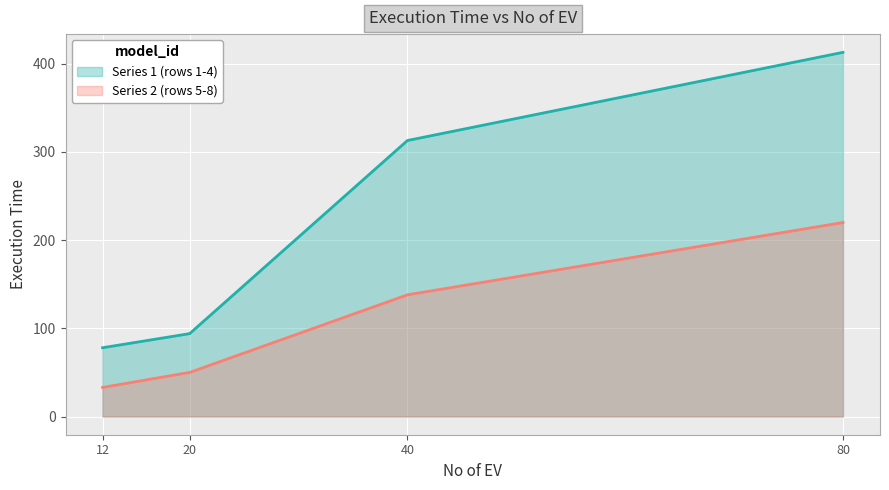

What is the greatest value displayed?

413